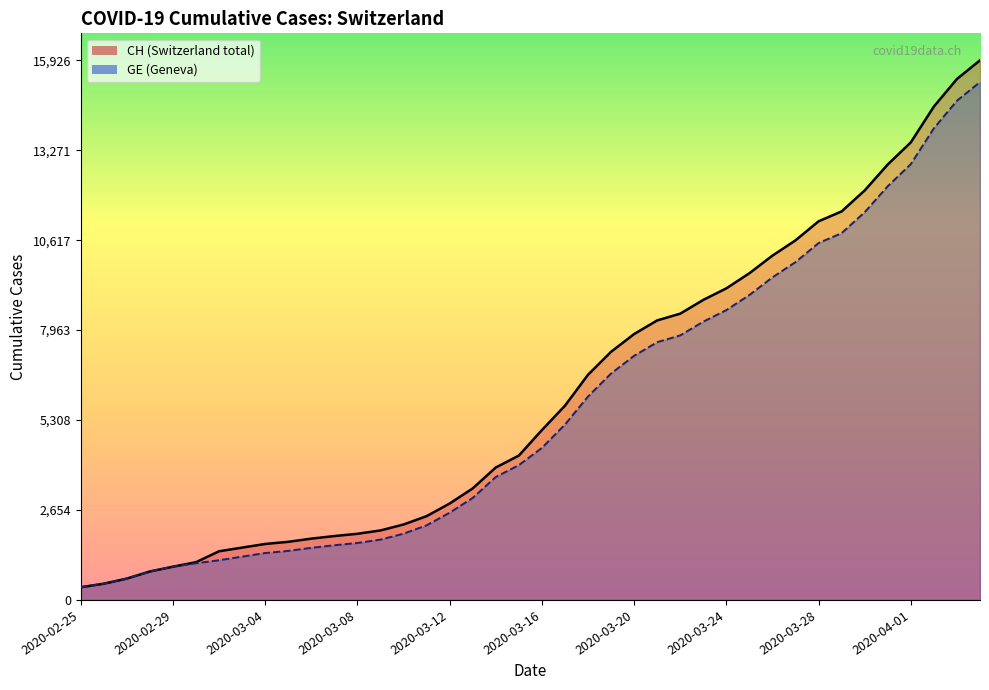

What are all the series names shown in the legend?

CH, GE